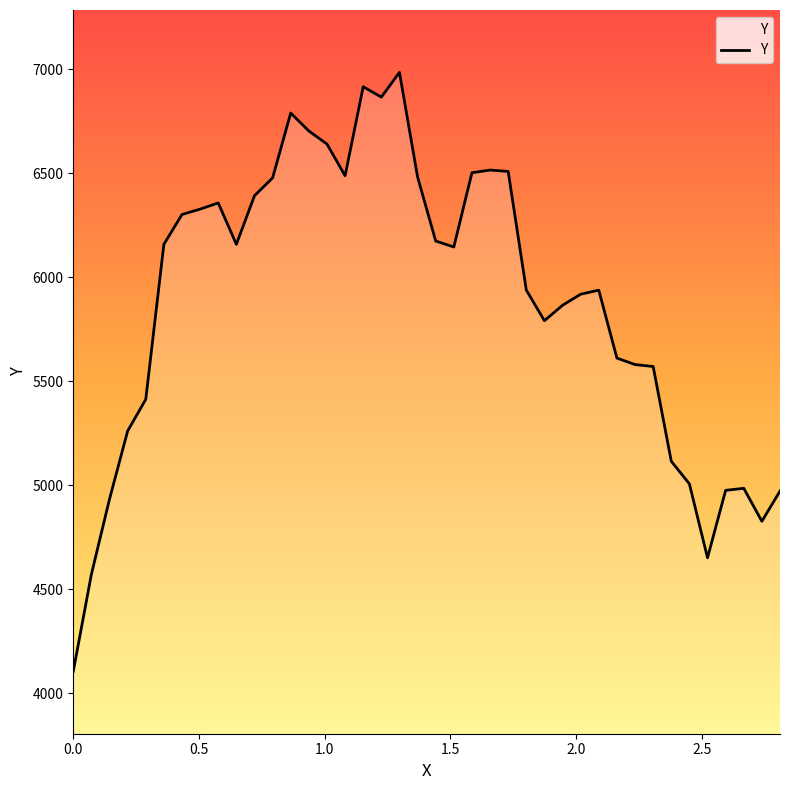

What is the smallest value displayed?

4105.0